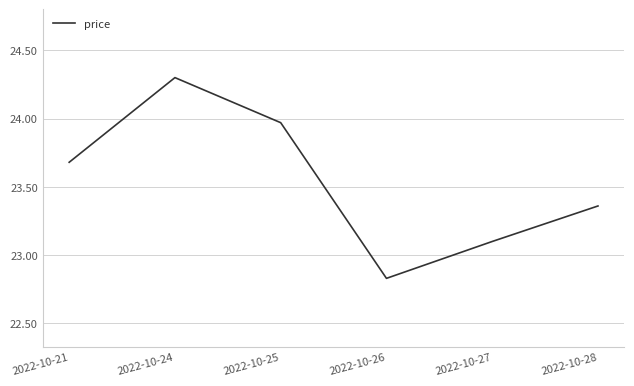

List the labels in order of value, largest first.

2022-10-24, 2022-10-25, 2022-10-21, 2022-10-28, 2022-10-27, 2022-10-26